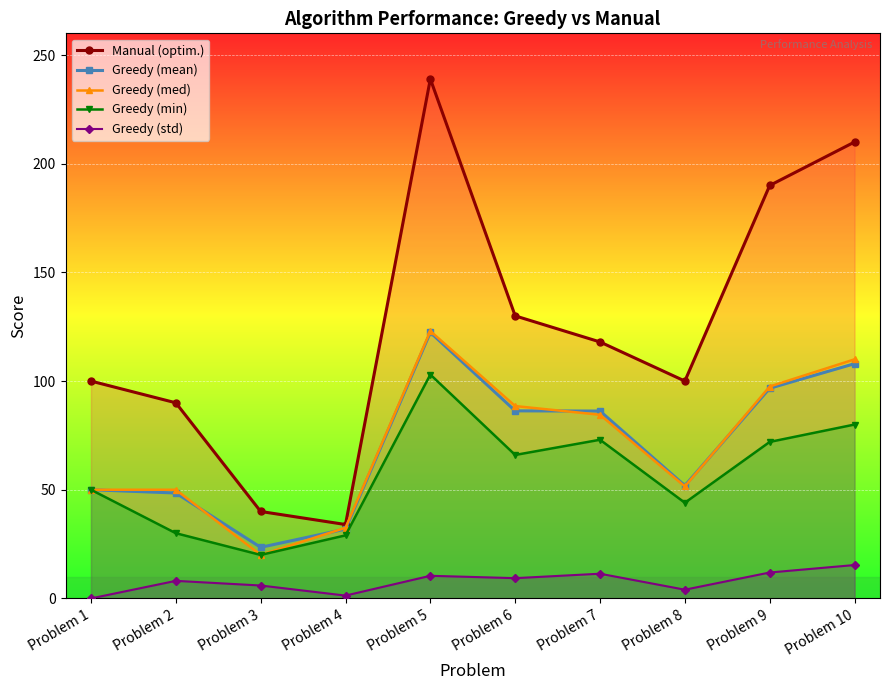

Reading left to right, extract all data points from this chart.

Manual (optim.): 100.0	90.0	40.0	34.0	239.0	130.0	118.0	100.0	190.0	210.0
Greedy (mean): 50.0	48.5	23.5	31.9	122.4	86.3	86.2	51.9	96.7	108.0
Greedy (med): 50.0	50.0	20.0	32.5	123.0	88.5	84.5	51.5	97.5	110.0
Greedy (min): 50.0	30.0	20.0	29.0	103.0	66.0	73.0	44.0	72.0	80.0
Greedy (std): 0.0	8.1	5.9	1.3	10.4	9.3	11.4	4.0	11.9	15.4